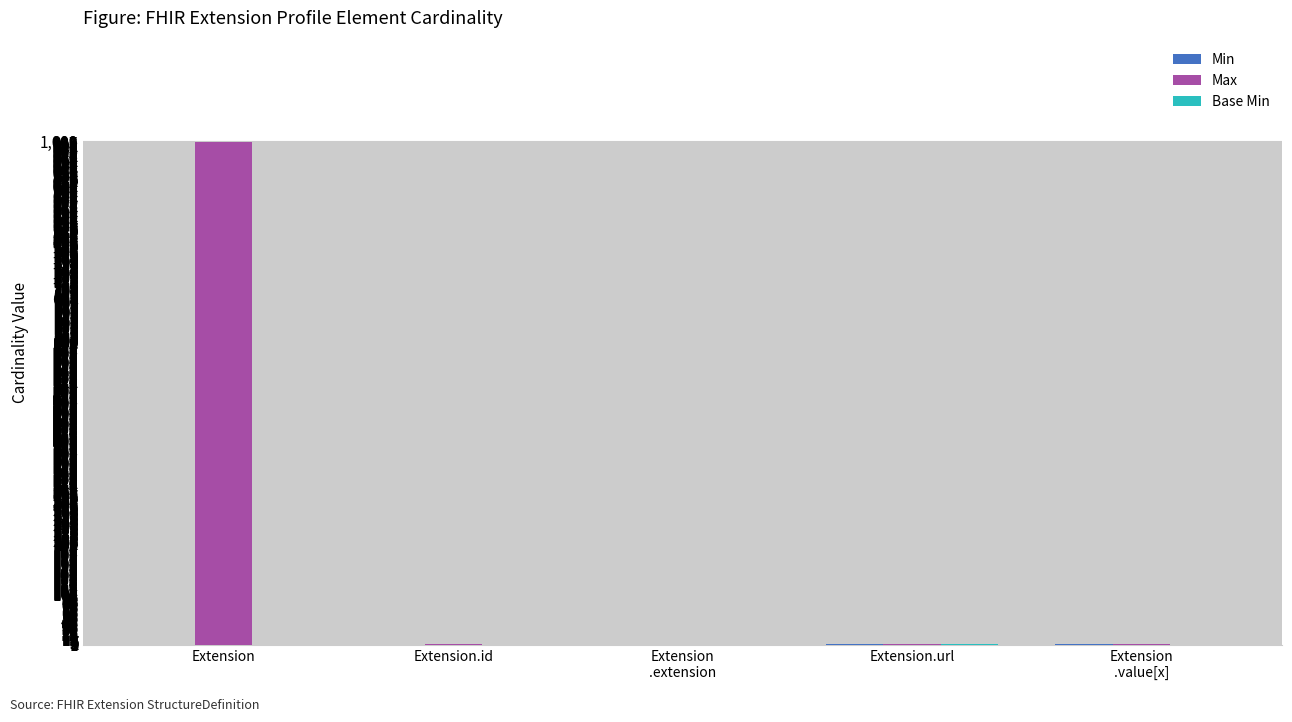

Which series changed the most between Extension and Extension.id?

Max